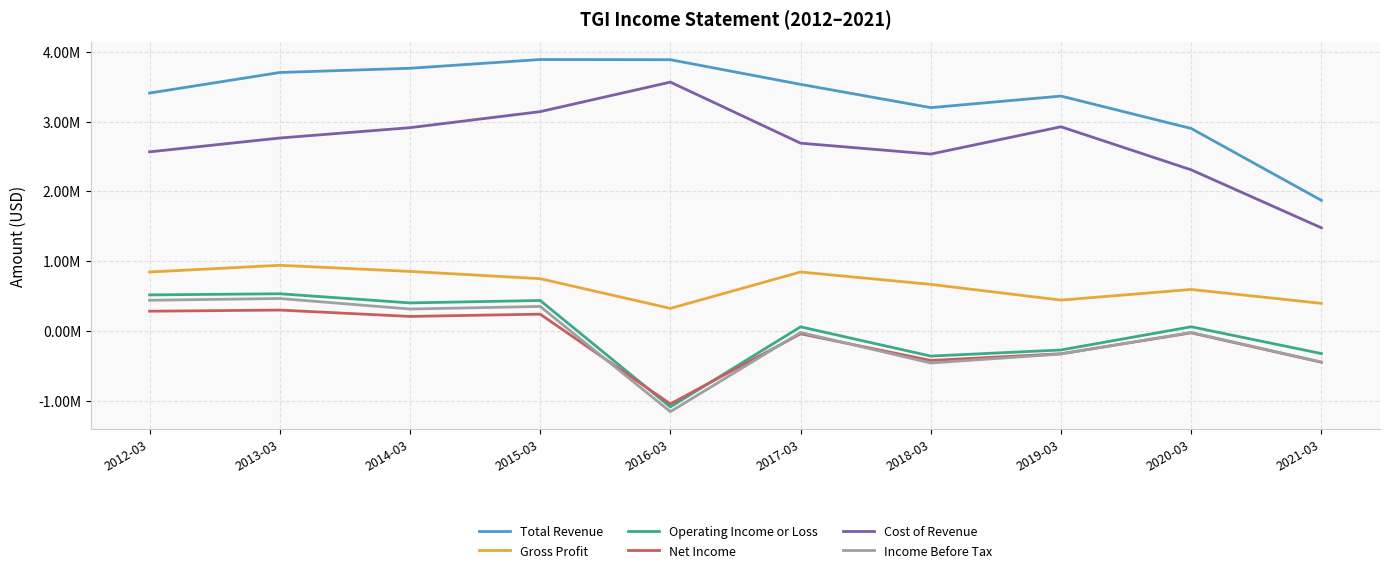

Where is Cost of Revenue nearest to the value 2520600?

2018-03